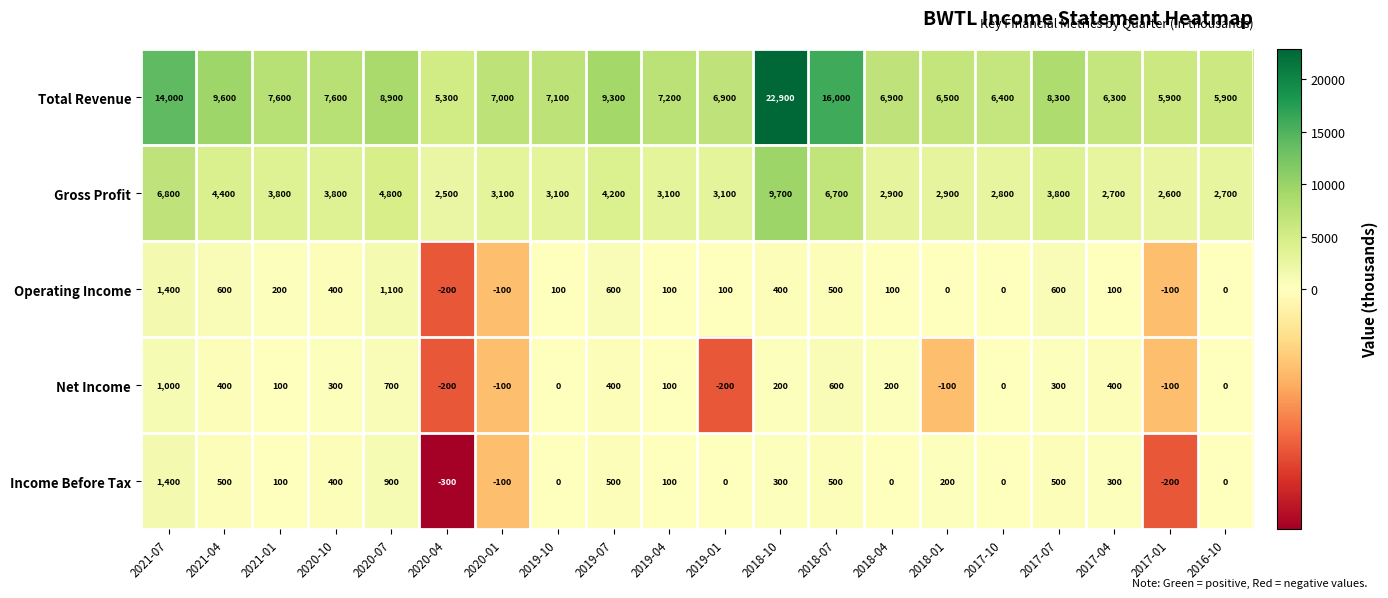

Is it true that Income Before Tax equals 570 at 2020-07?

False